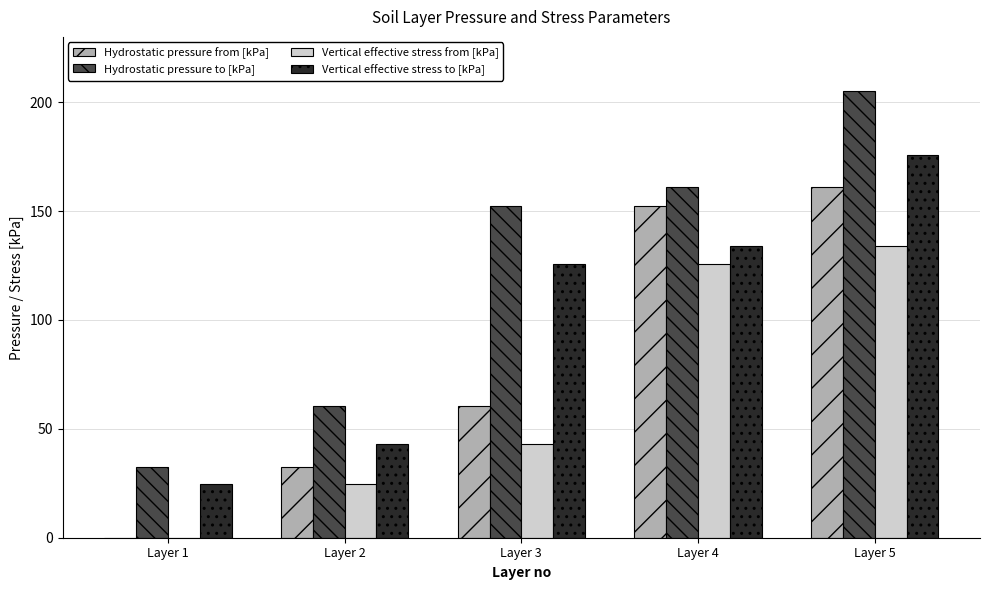

The value of Hydrostatic pressure to [kPa] at Layer 4 is 65.5. True or false?

False